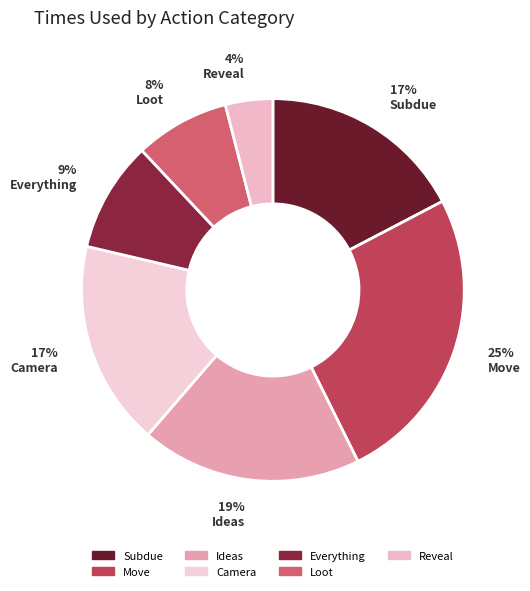

What percentage is NOT represented by Ideas?

80.6%